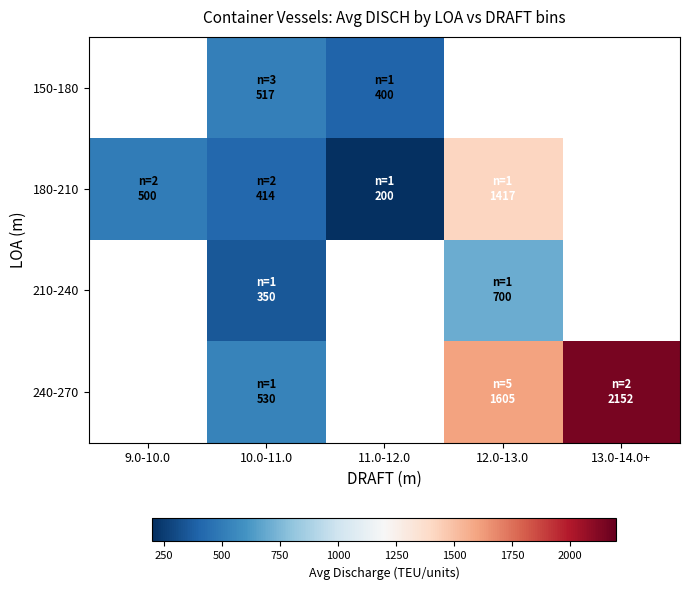

How many data points does each series have?

5